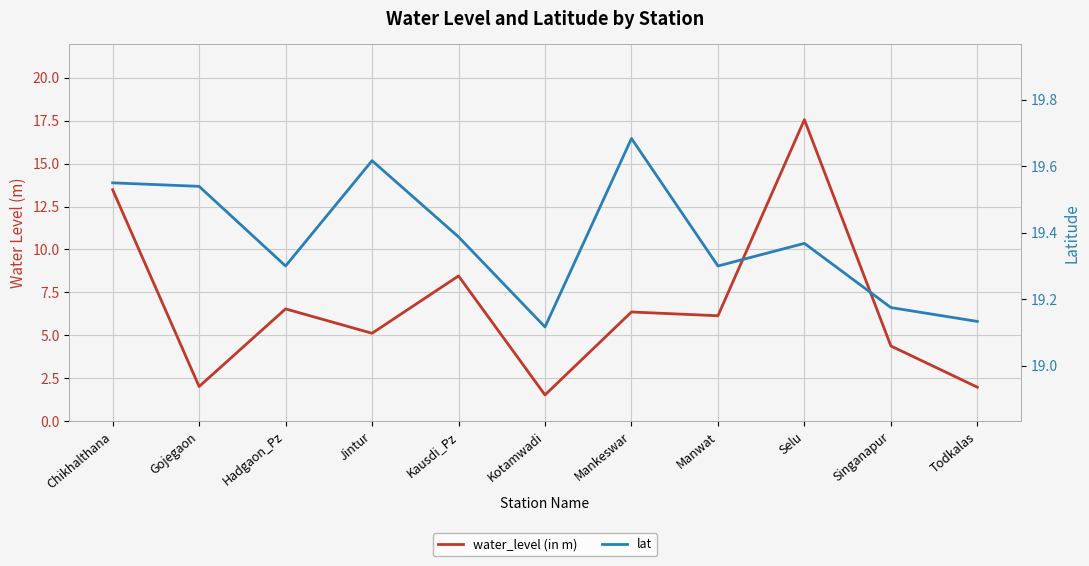

Where is water_level (in m) nearest to the value 9?

Kausdi_Pz